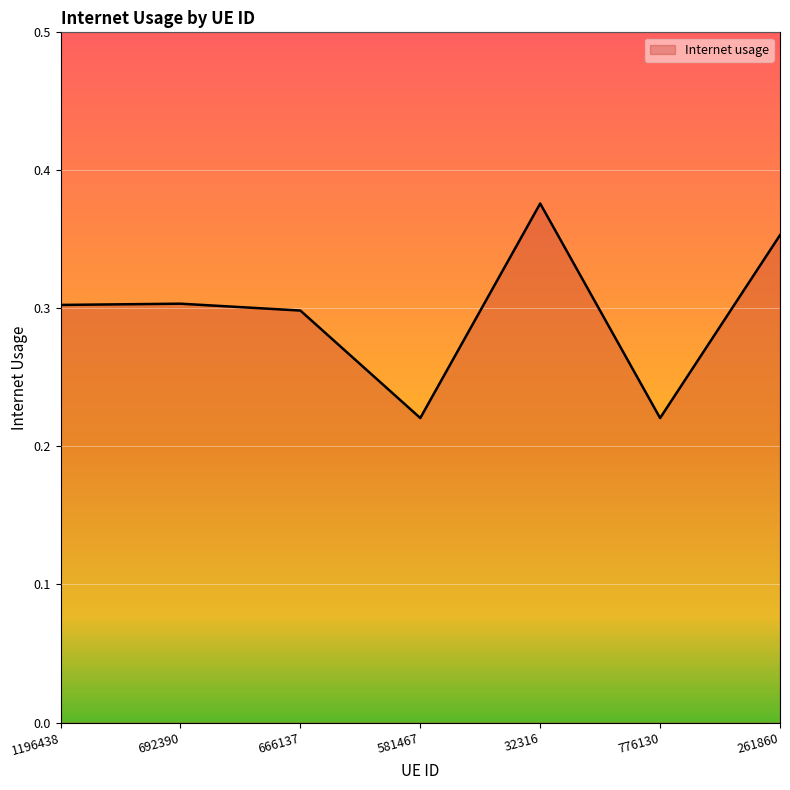

Which label corresponds to the largest value in the chart?

32316